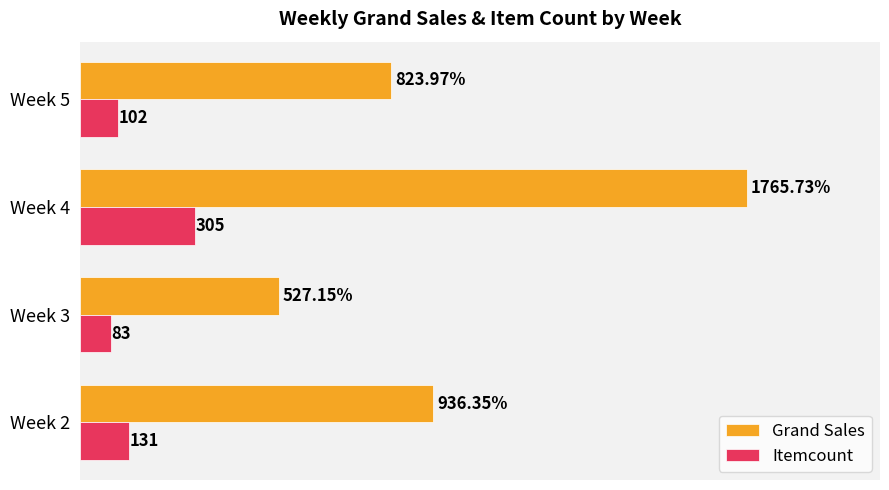

Is the value of Itemcount at Week 5 greater than the value of Grand Sales at Week 5?

No